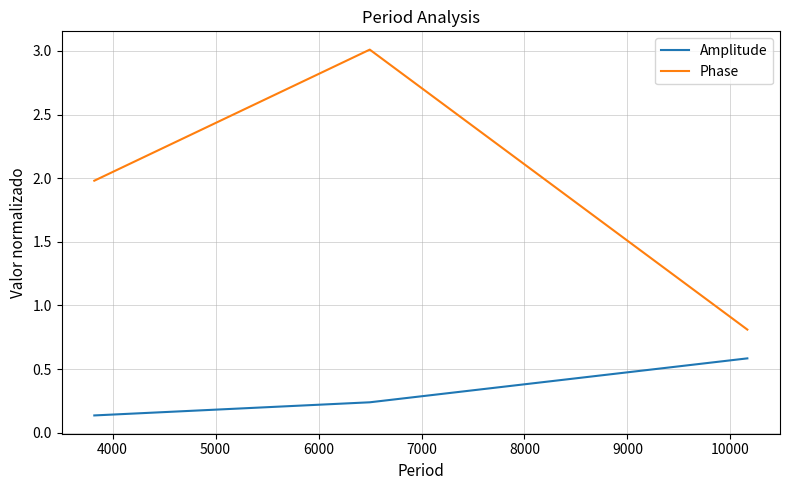

Which series has the largest range (max minus min)?

Phase